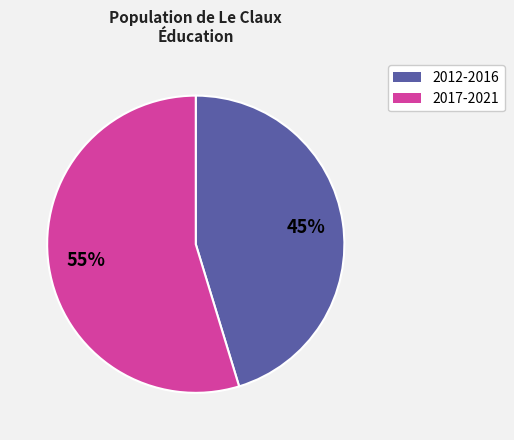

Approximately how many times larger is the value at 2017-2021 compared to 2012-2016?

1.2